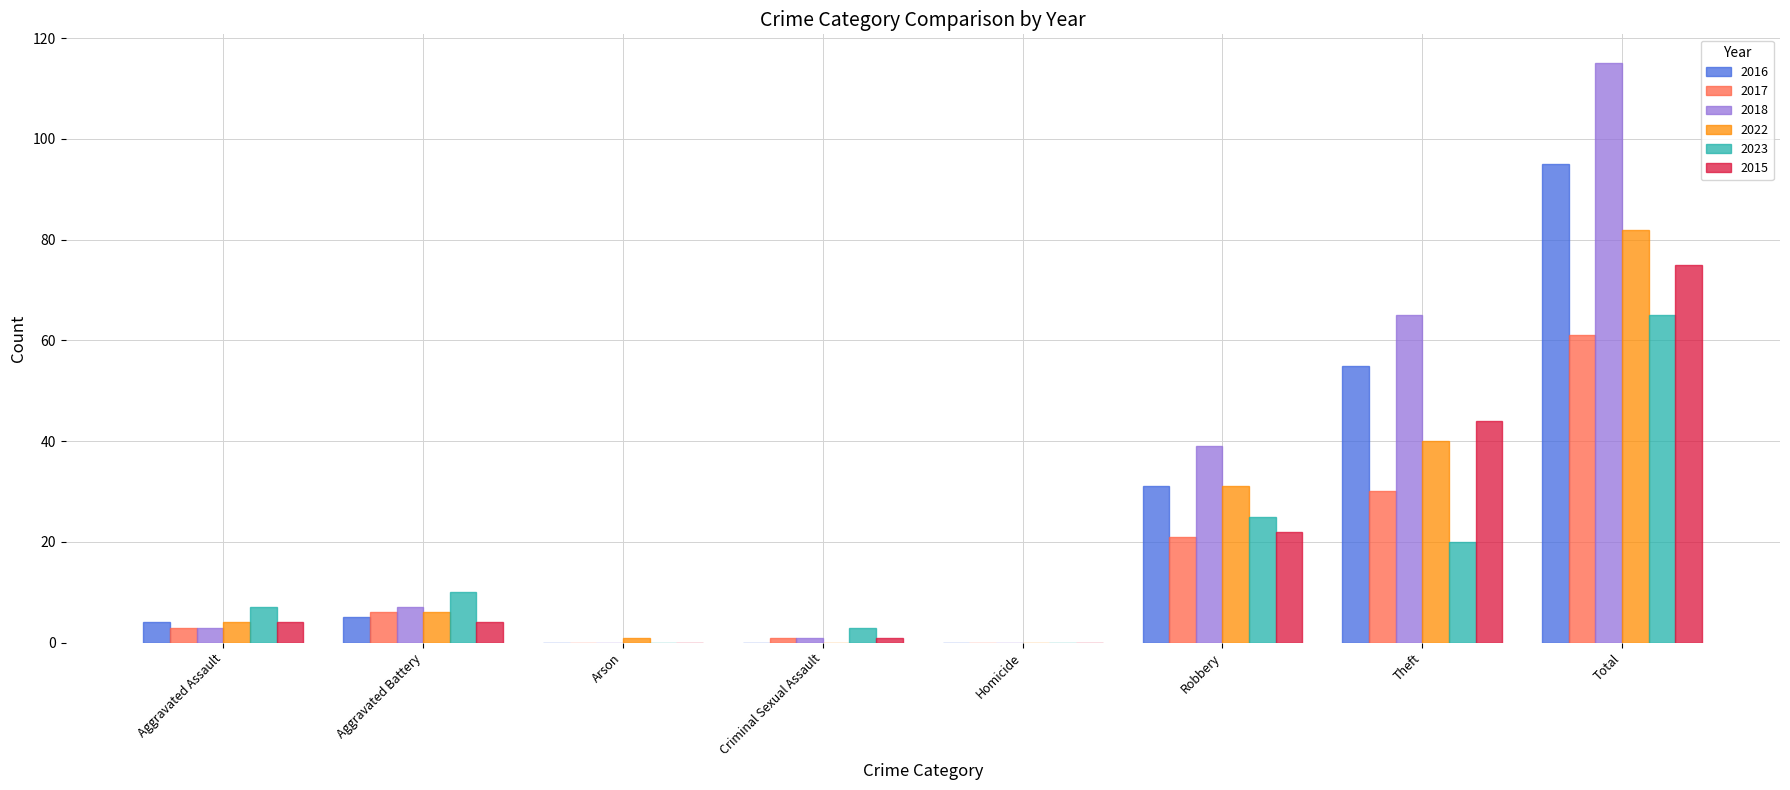

Reading right to left, extract all data points from this chart.

2016: 95	55	31	0	0	0	5	4
2017: 61	30	21	0	1	0	6	3
2018: 115	65	39	0	1	0	7	3
2022: 82	40	31	0	0	1	6	4
2023: 65	20	25	0	3	0	10	7
2015: 75	44	22	0	1	0	4	4